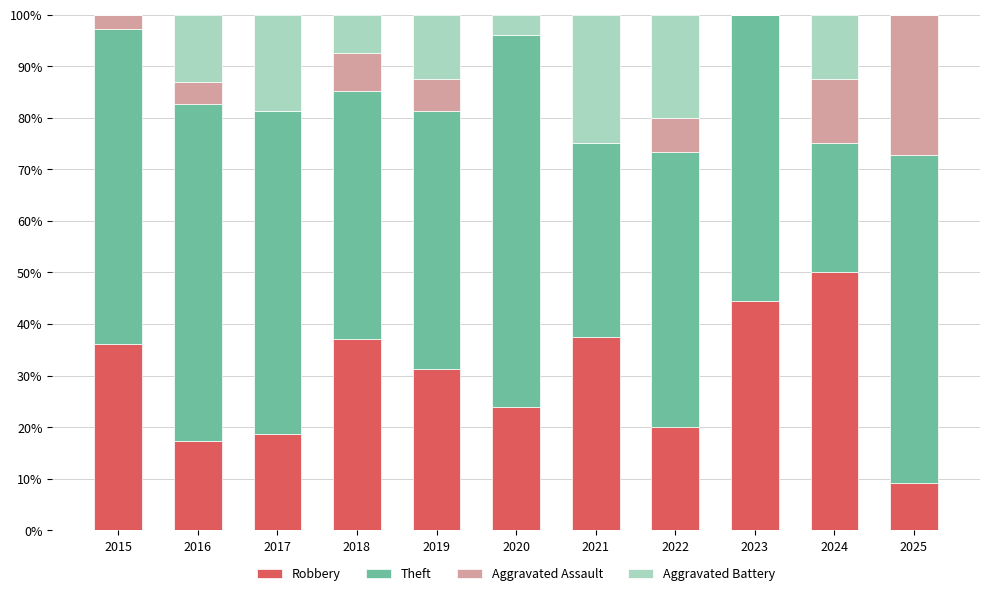

What is the total value across all series at 2025?

100.0